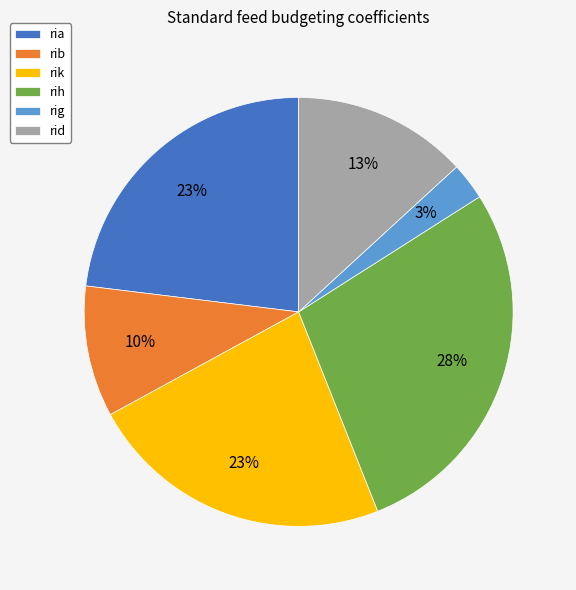

Which category has the biggest portion of the pie?

rih